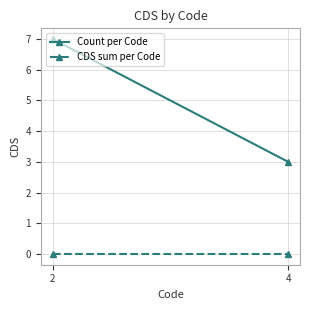

At which label does CDS sum per Code reach its peak?

2